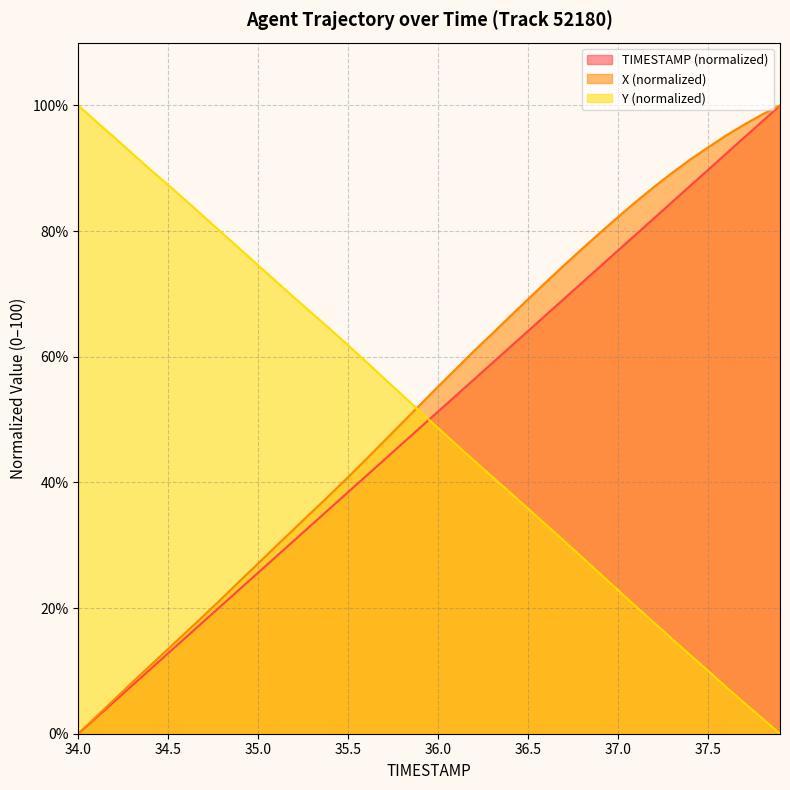

What is the difference between the maximum and minimum values in the TIMESTAMP series?

100.0